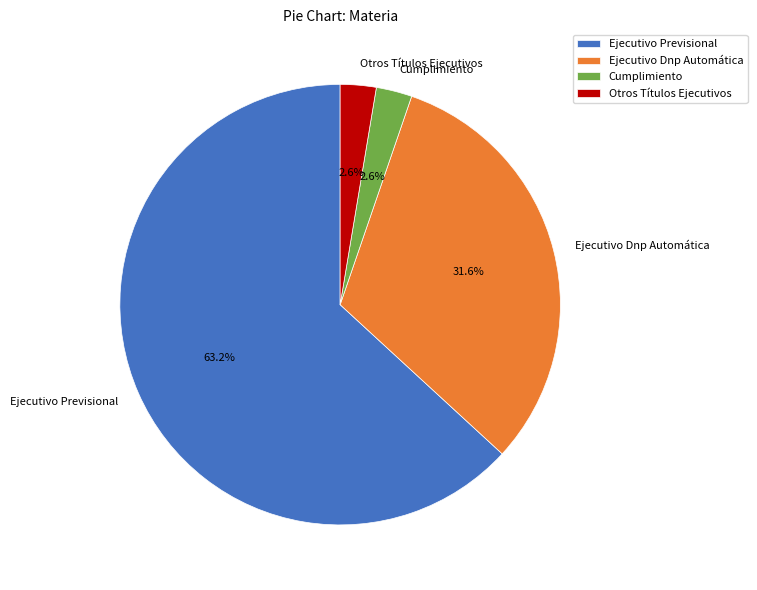

Between Cumplimiento and Ejecutivo Previsional, which is larger?

Ejecutivo Previsional